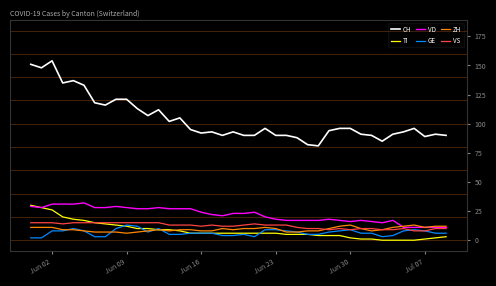

What is the difference between the maximum and minimum values in the CH series?

73